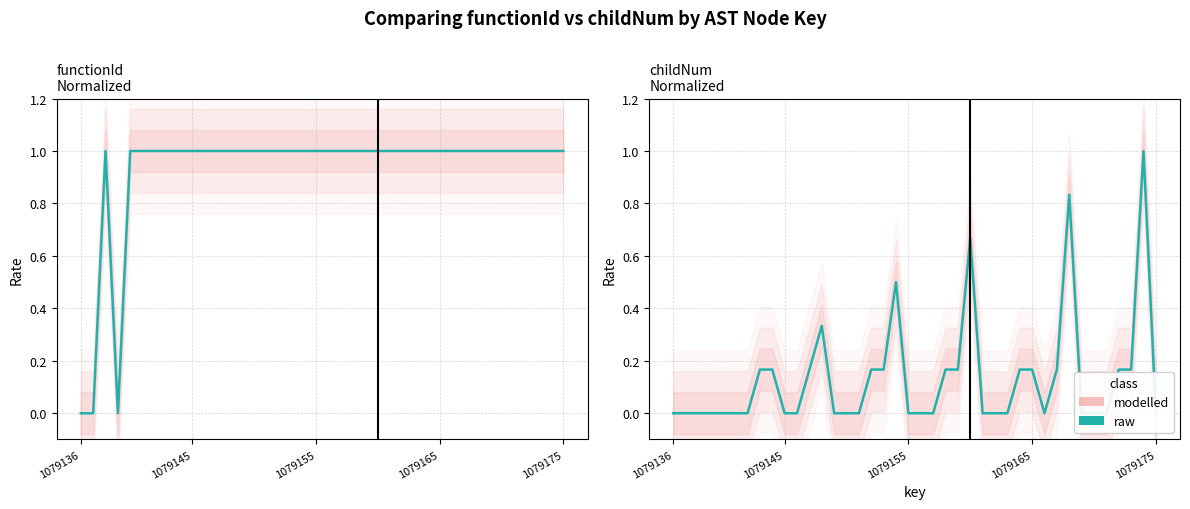

True or false: childNum has a value of 0.0 at 1079155.

True